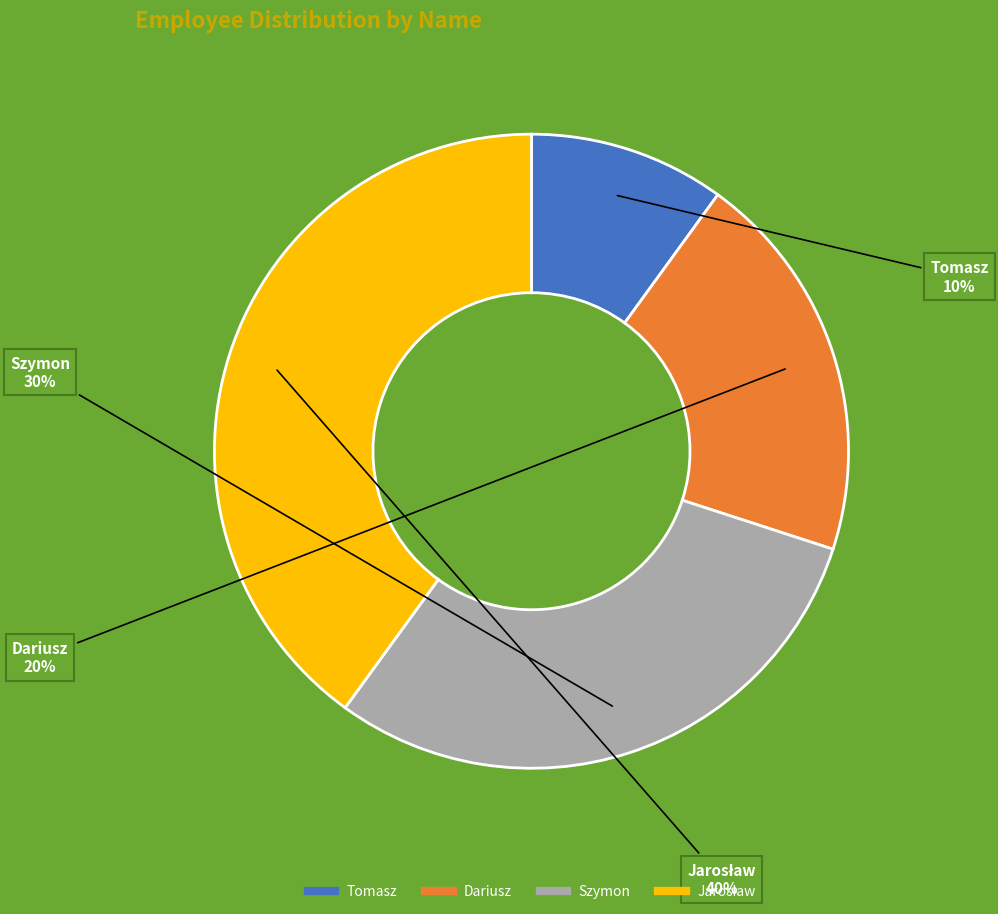

Which slice is the smallest?

Tomasz